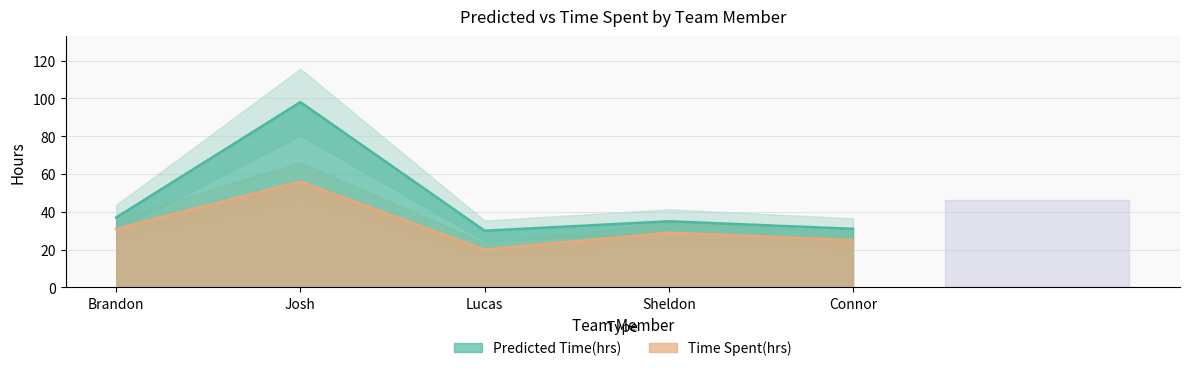

What are all the series names shown in the legend?

Predicted Time(hrs), Time Spent(hrs)